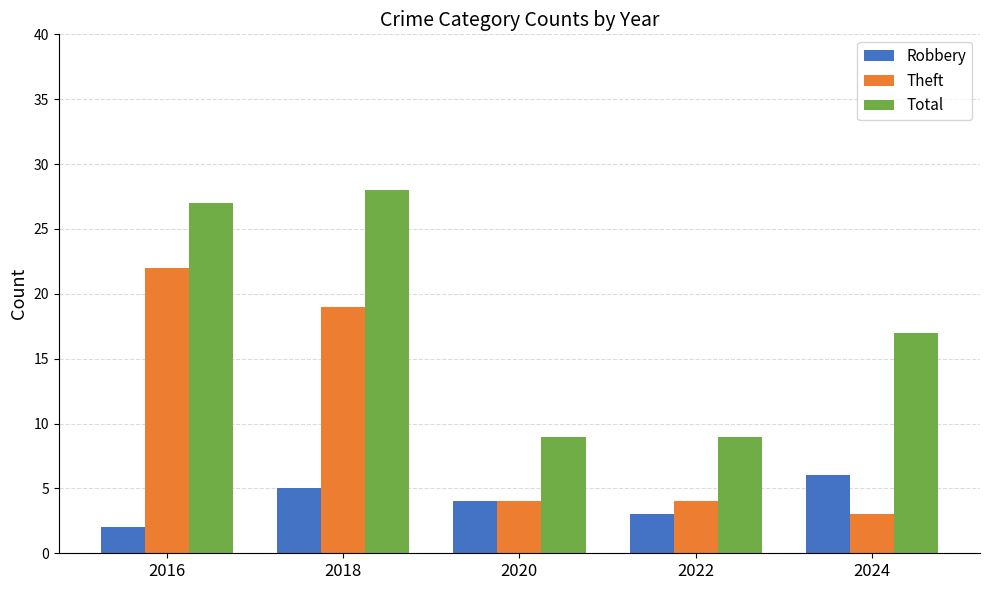

Count the number of data series in this chart.

3